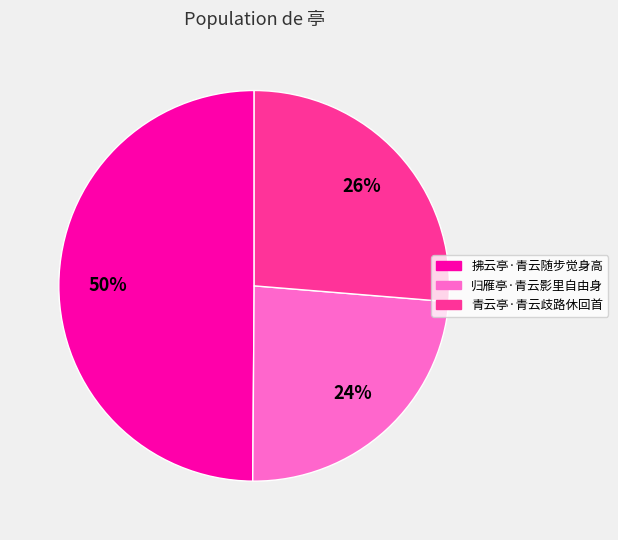

To the nearest percent, what percentage of the pie is 归雁亭·青云影里自由身?

24%